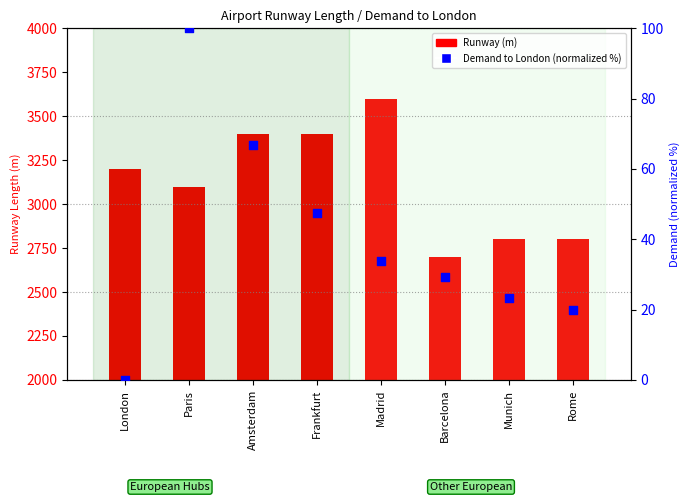

At how many categories does at least one series exceed 440?

8